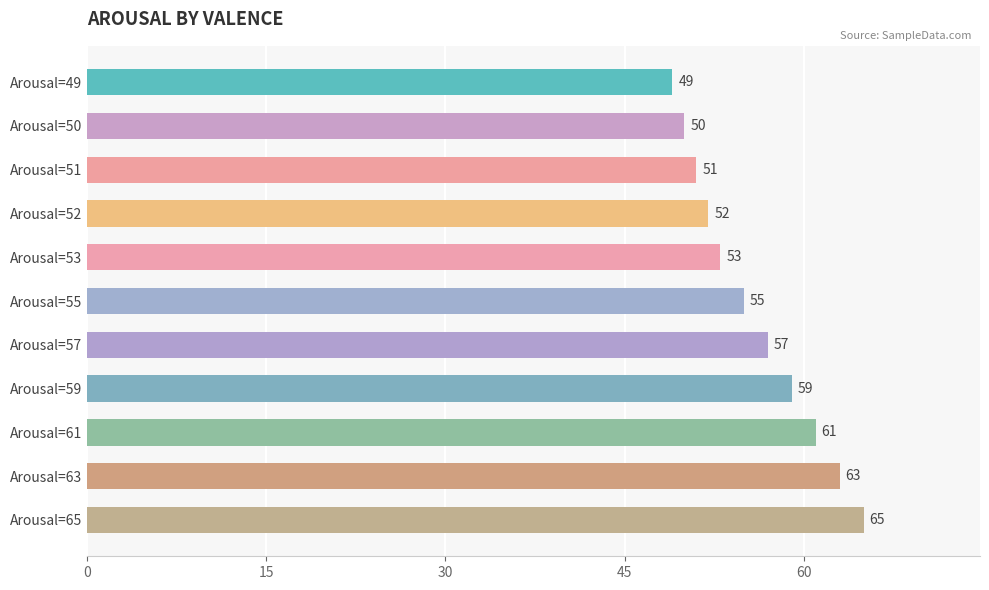

Is it true that the value at Arousal=63 is 63?

True